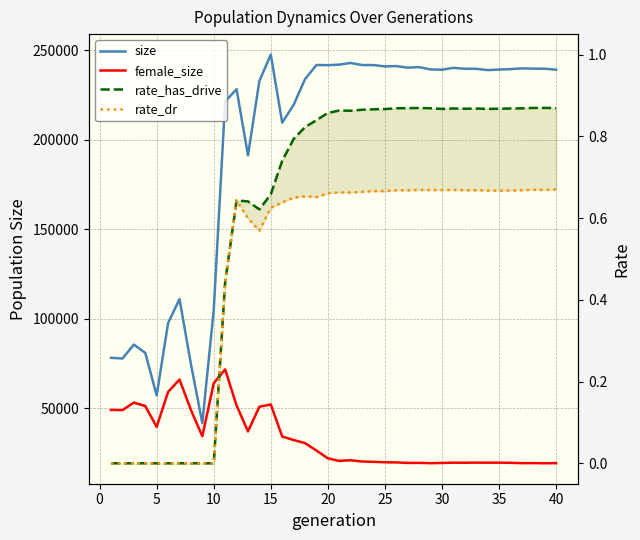

What are all the series names shown in the legend?

size, female_size, rate_has_drive, rate_dr